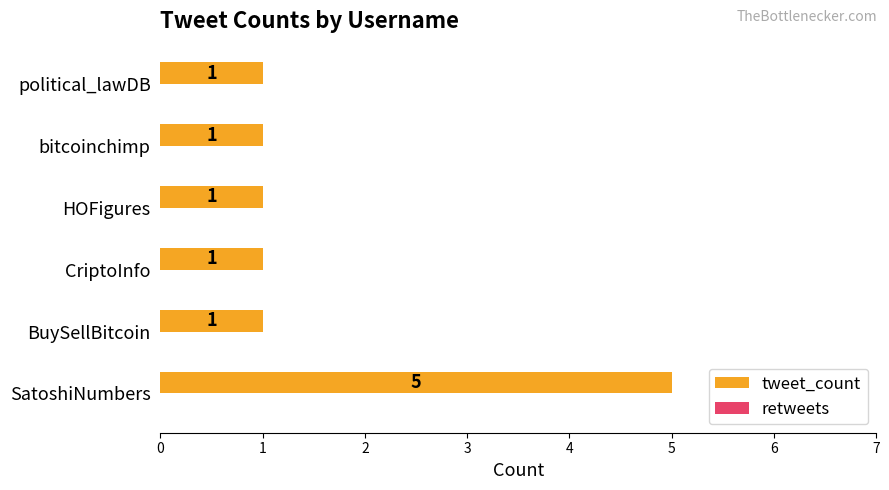

Does the chart contain stacked bars?

No